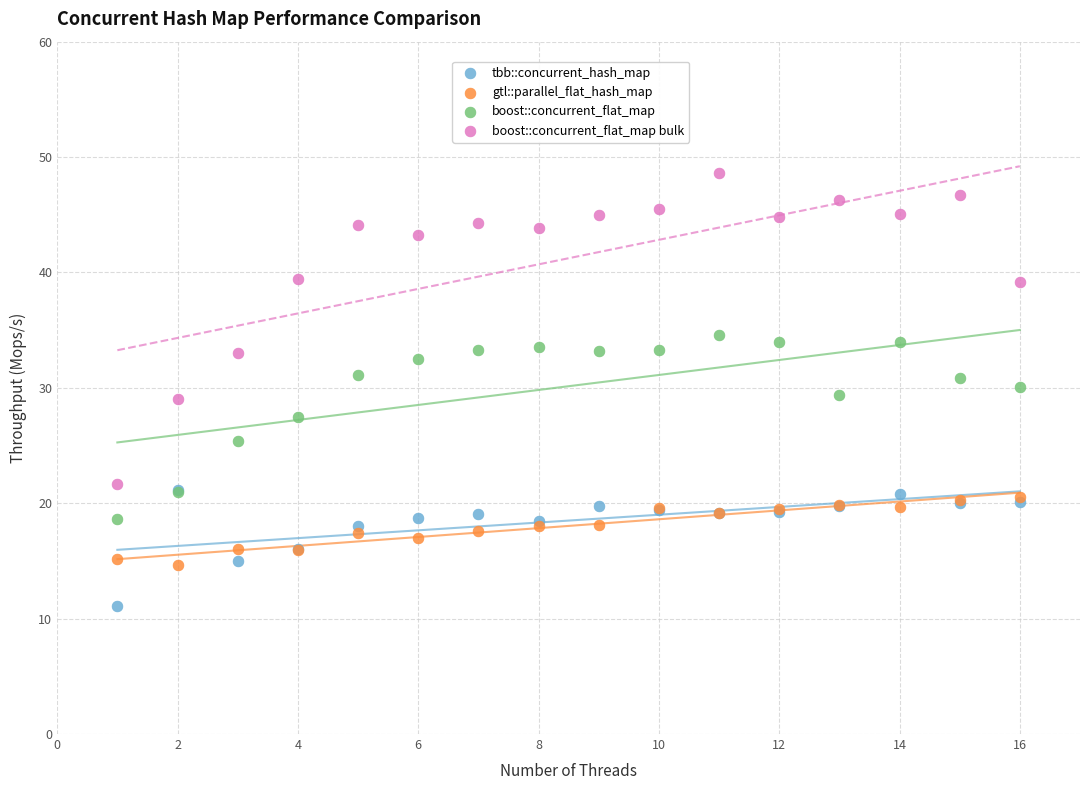

In the boost::concurrent_flat_map series, what Y value is closest to 26?

25.4